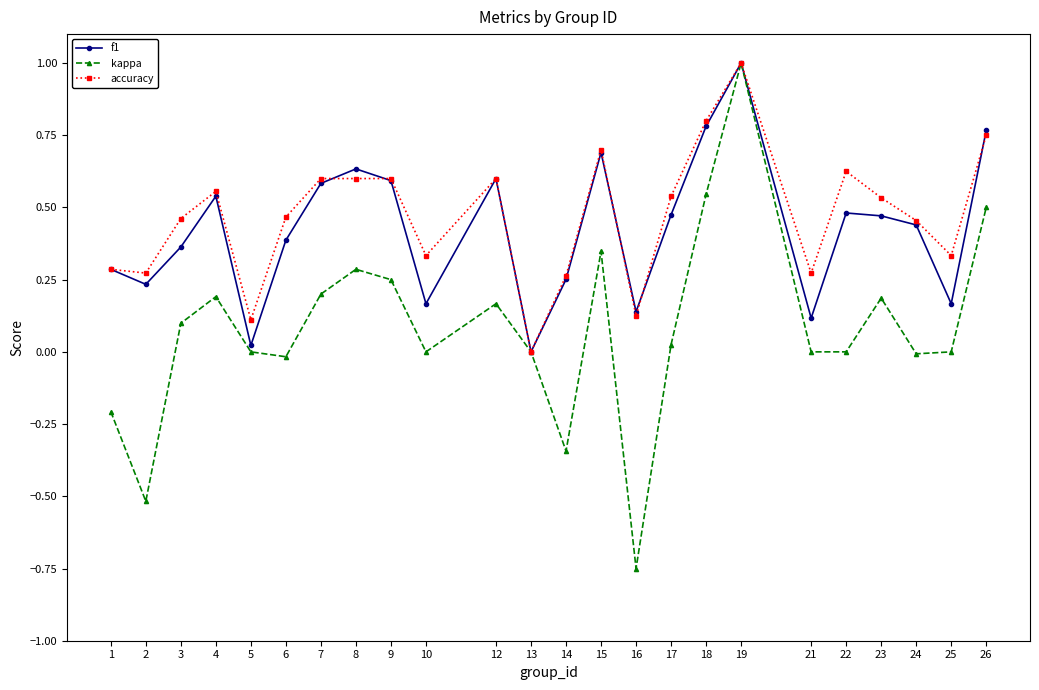

The kappa series shows -0.0 at 24. True or false?

True